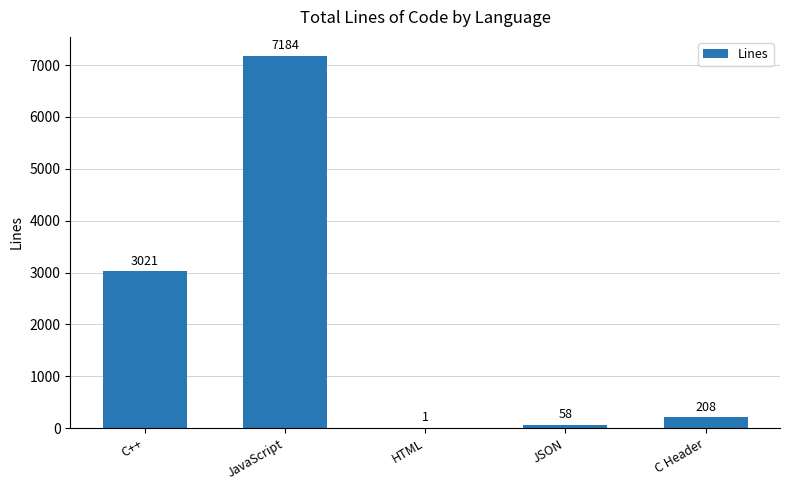

What is the sum of the values at C++ and JavaScript?

10205